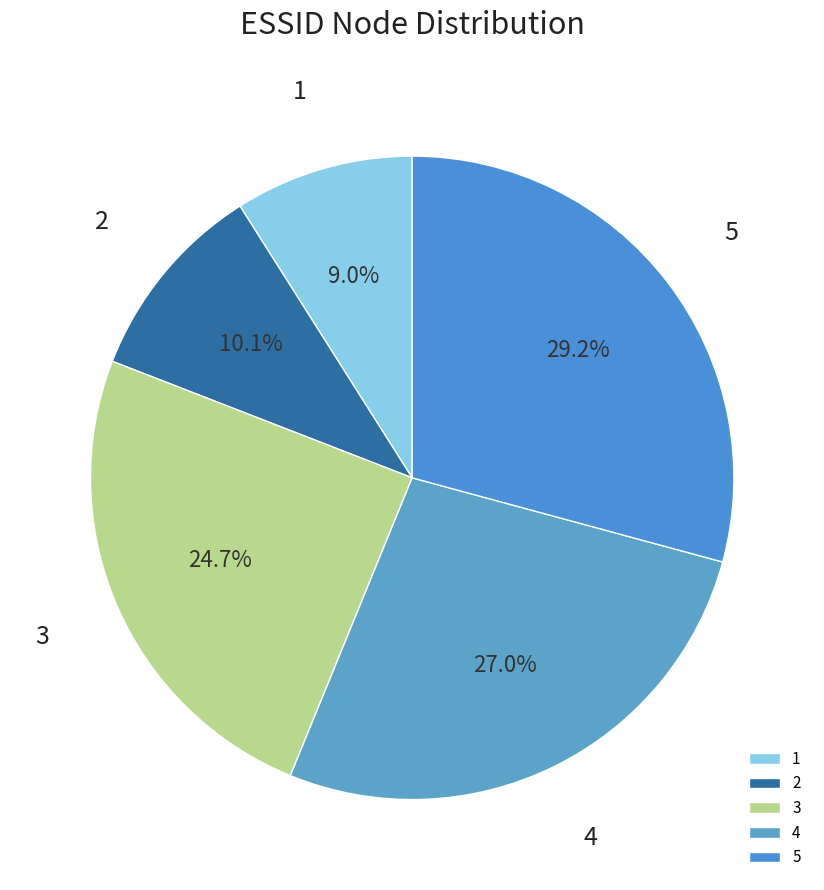

Rank the categories by value from highest to lowest.

5, 4, 3, 2, 1